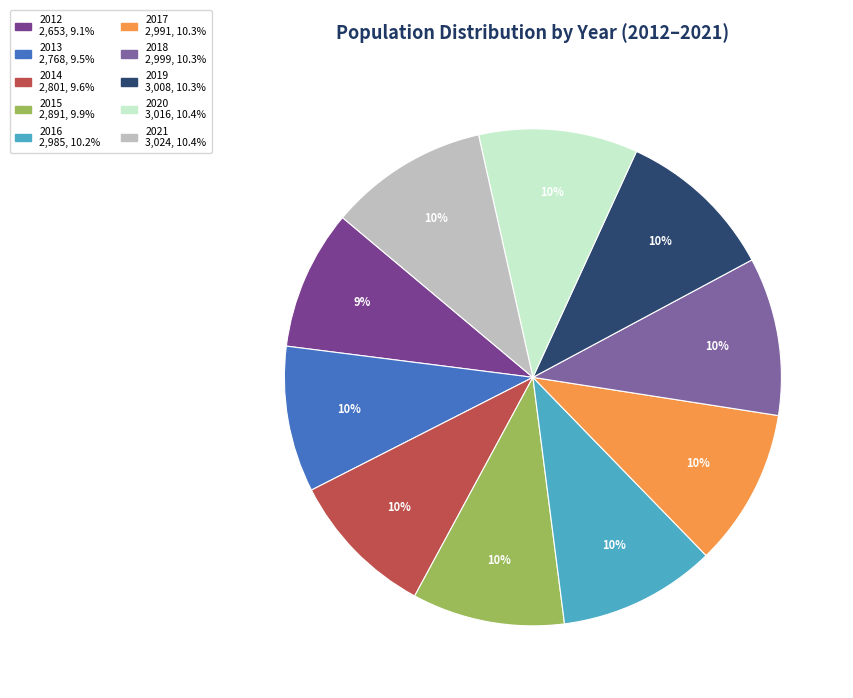

Is it true that 2019 is 19% of the pie?

False